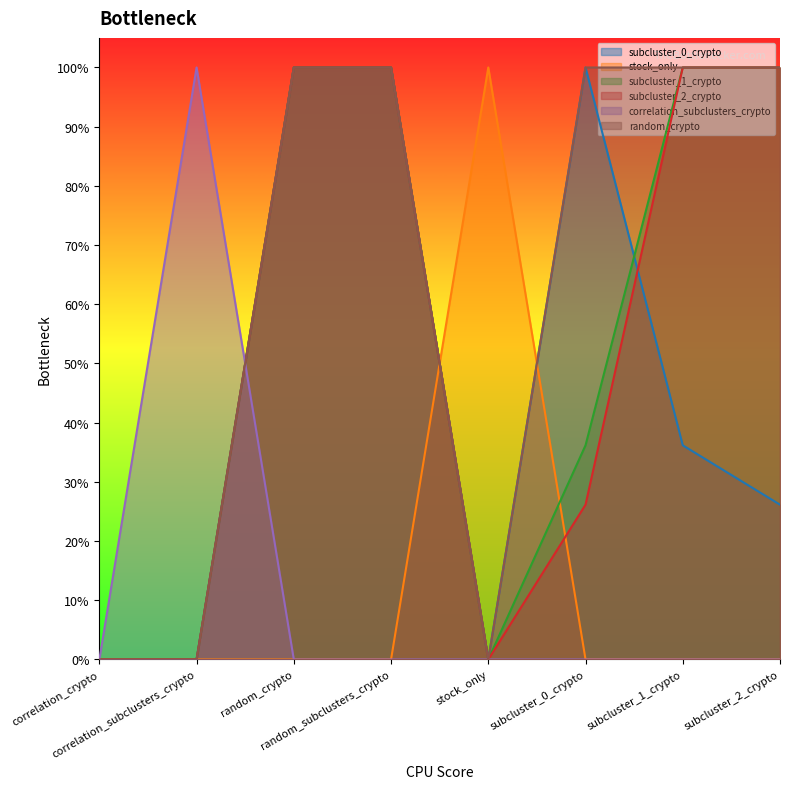

True or false: subcluster_1_crypto and subcluster_2_crypto intersect in this chart.

False